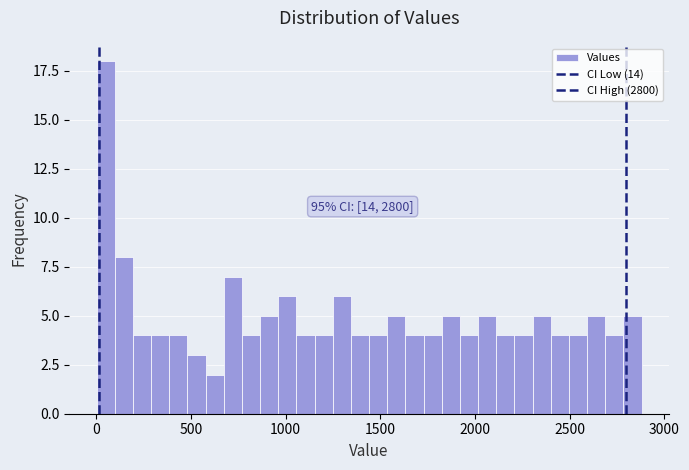

Read against the x-axis, roughly where is the centre of the tallest bar?

50